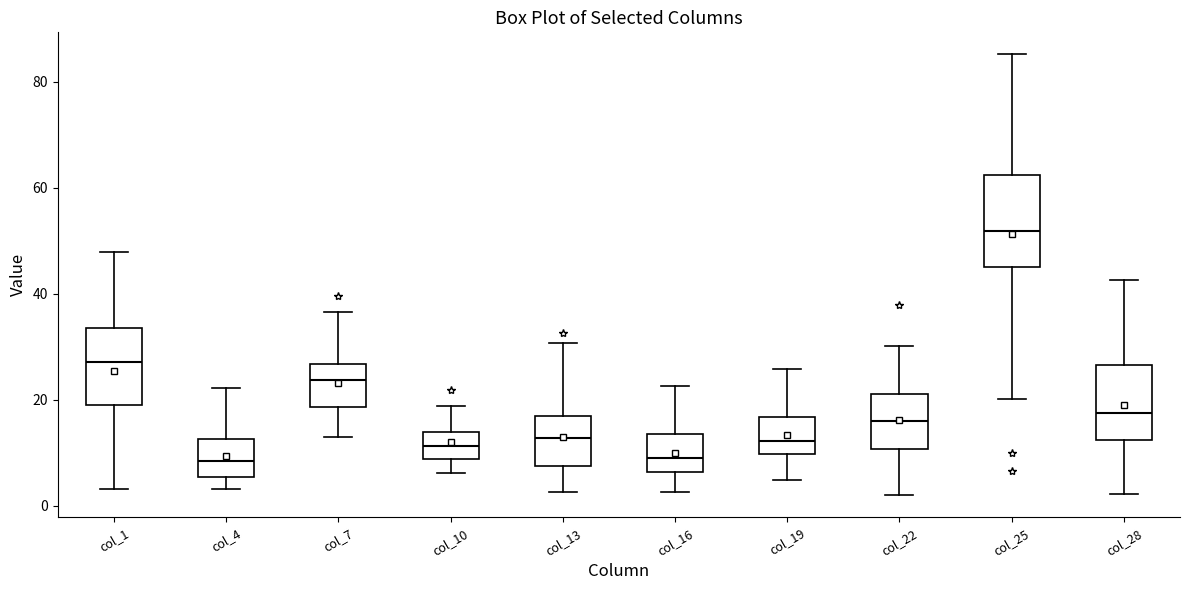

Where does the median line of the box for col_28 sit on the y-axis? The values are not printed on the chart, so give them approximately, as read against the axis.

18